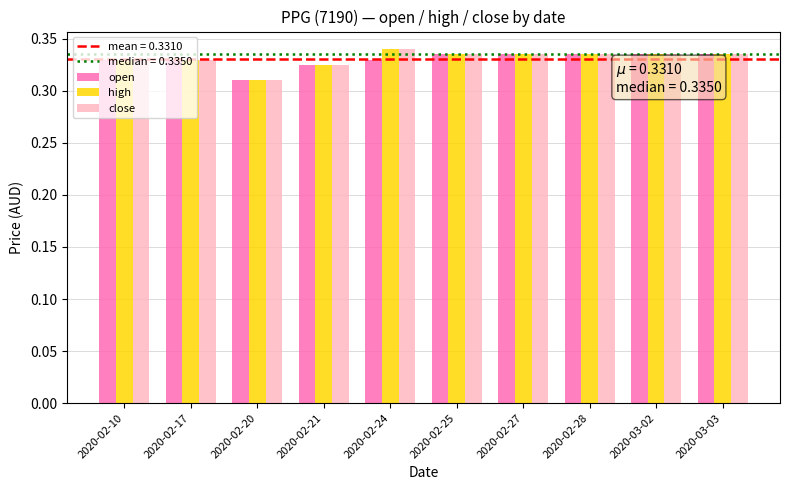

At which label does close reach its minimum?

2020-02-20